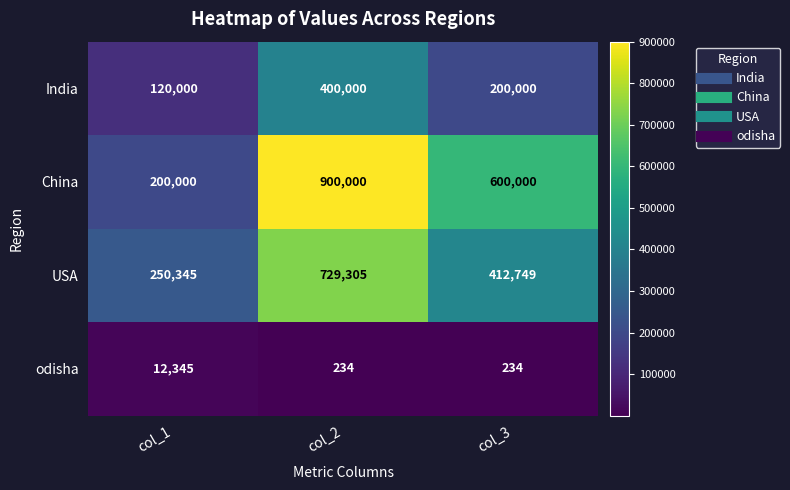

At col_2, list the series in order from largest to smallest.

China, USA, India, odisha